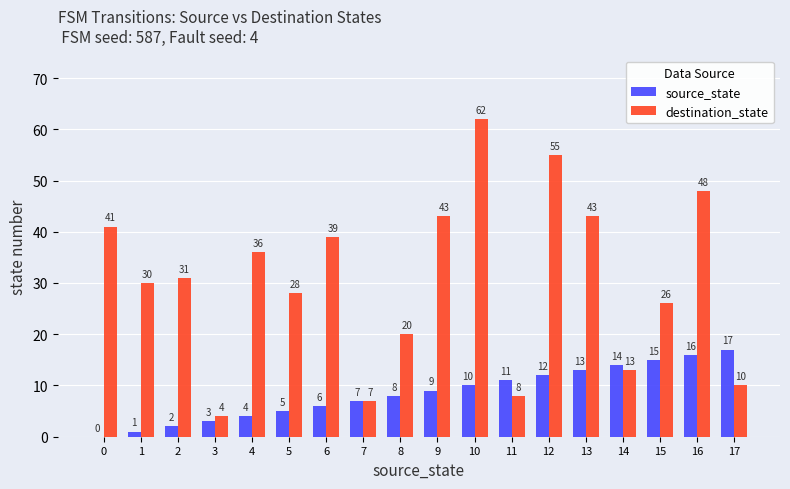

Are the bars grouped side by side (vs. stacked)?

Yes